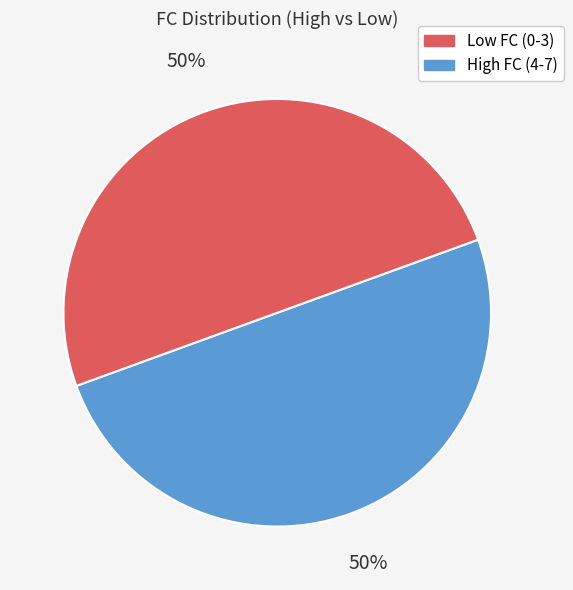

To the nearest percent, what is the average slice percentage?

50%